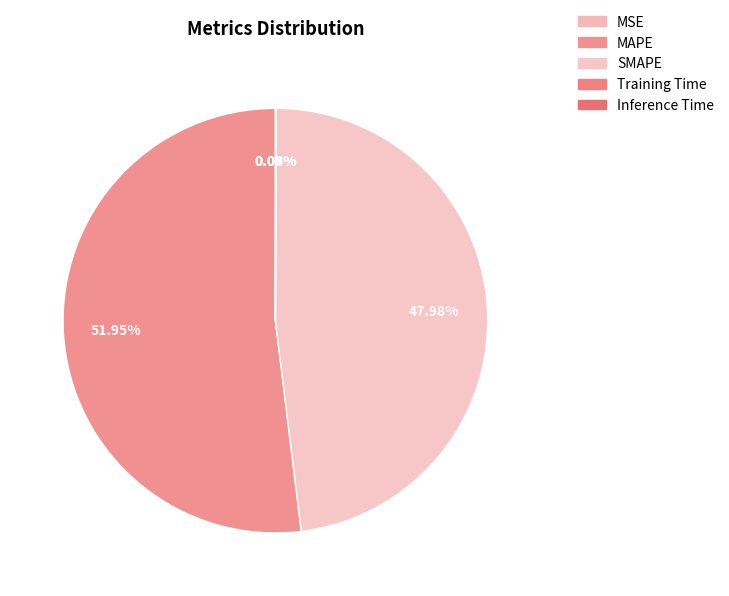

Combined, do Inference Time and MSE account for over 50%?

No